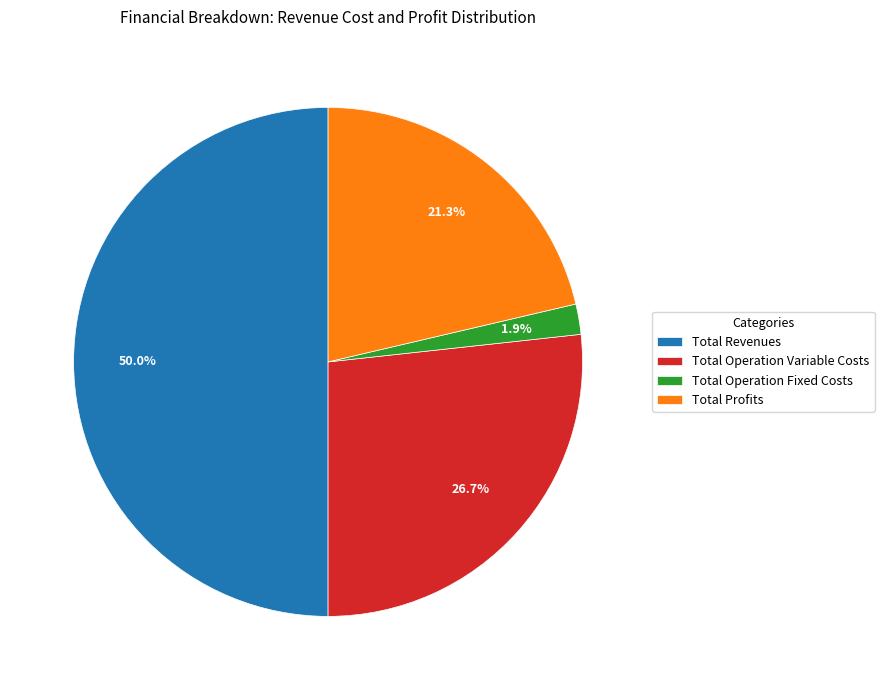

Rank the categories by value from lowest to highest.

Total Operation Fixed Costs, Total Profits, Total Operation Variable Costs, Total Revenues